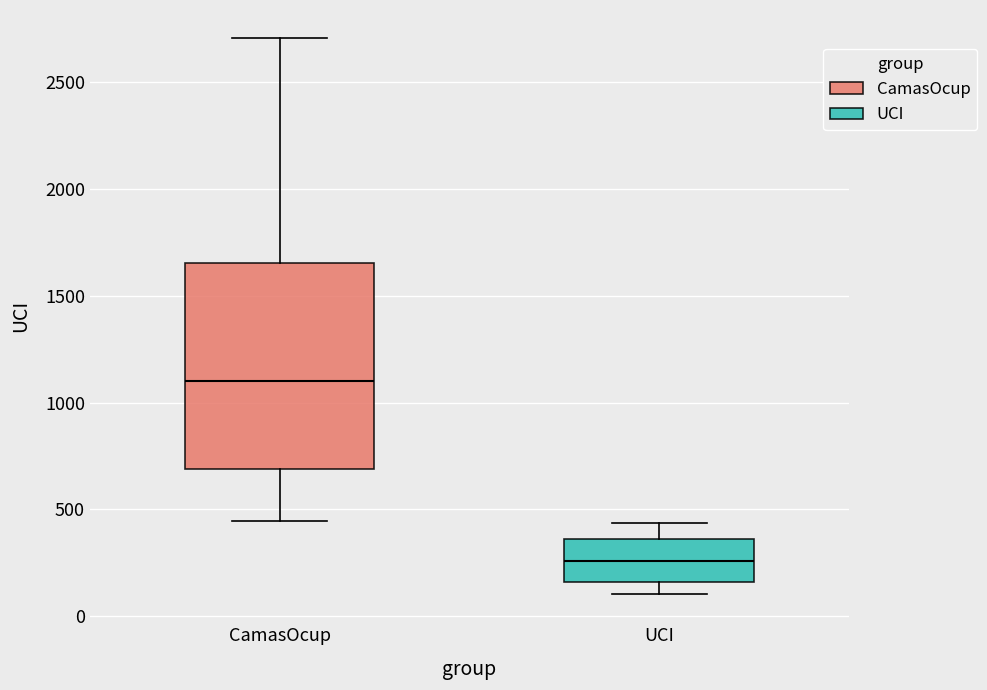

Reading left to right, transcribe this box plot: for each box, give where its median line is, the range the box spans, and where its two whiskers end, as read against the y-axis. The values are not printed on the chart, so give them approximately, as read against the axis.

CamasOcup: median 1100, box 700 to 1650, whiskers 450 to 2700
UCI: median 250, box 150 to 350, whiskers 100 to 450